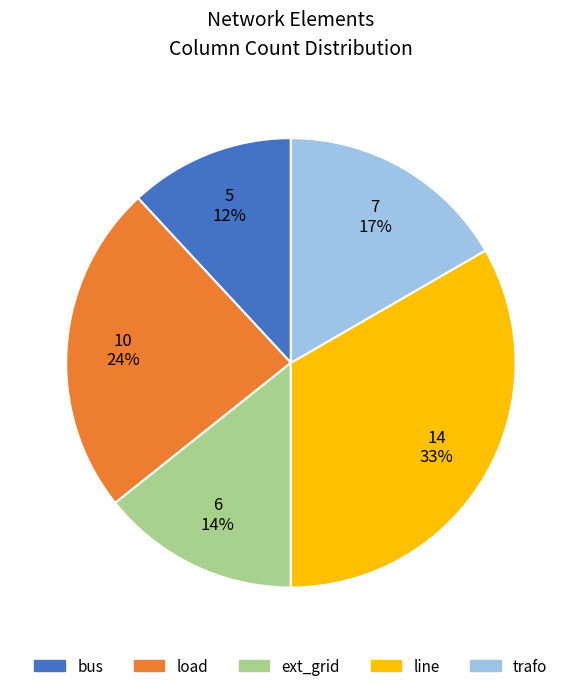

Combined, do ext_grid and trafo account for over 50%?

No